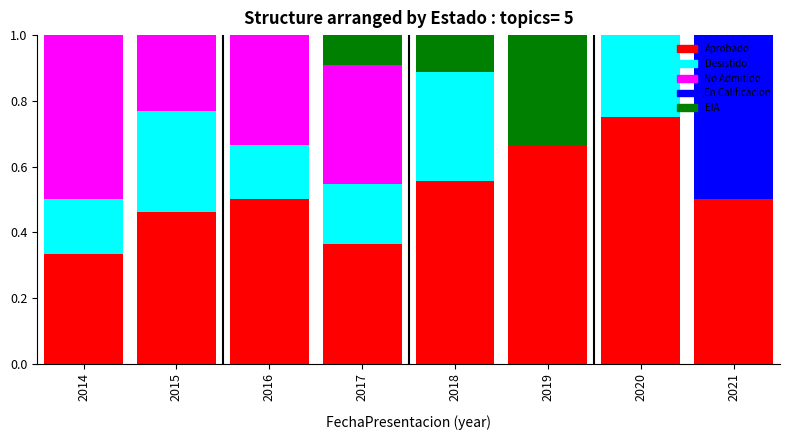

At which label does Aprobado reach its peak?

2020